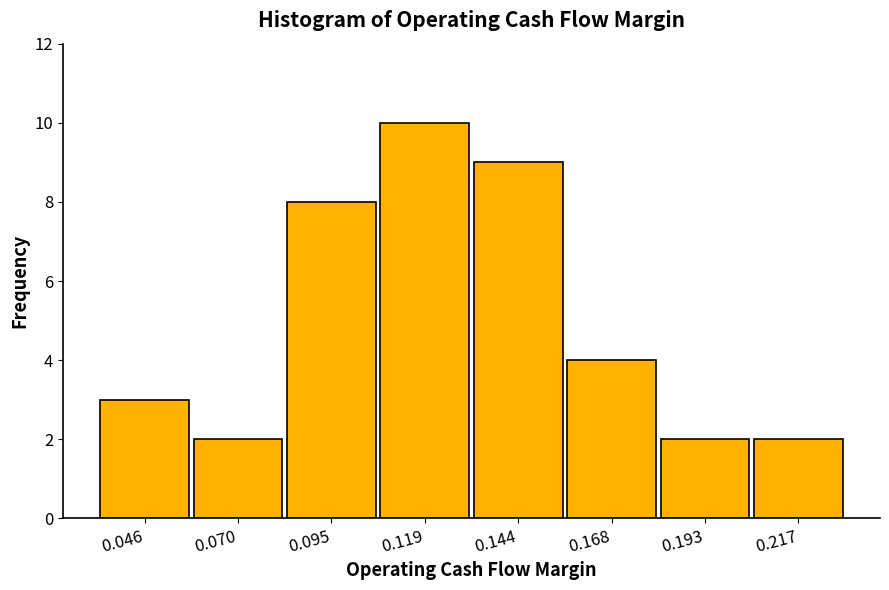

Reading left to right, list every bar in this chart as the range it spans on the x-axis followed by its height. Neither the bar edges nor the heights are printed on the chart, so give them approximately, as read against the axes.

0.035 to 0.060: 3
0.060 to 0.085: 2
0.085 to 0.105: 8
0.105 to 0.130: 10
0.130 to 0.155: 9
0.155 to 0.180: 4
0.180 to 0.205: 2
0.205 to 0.230: 2